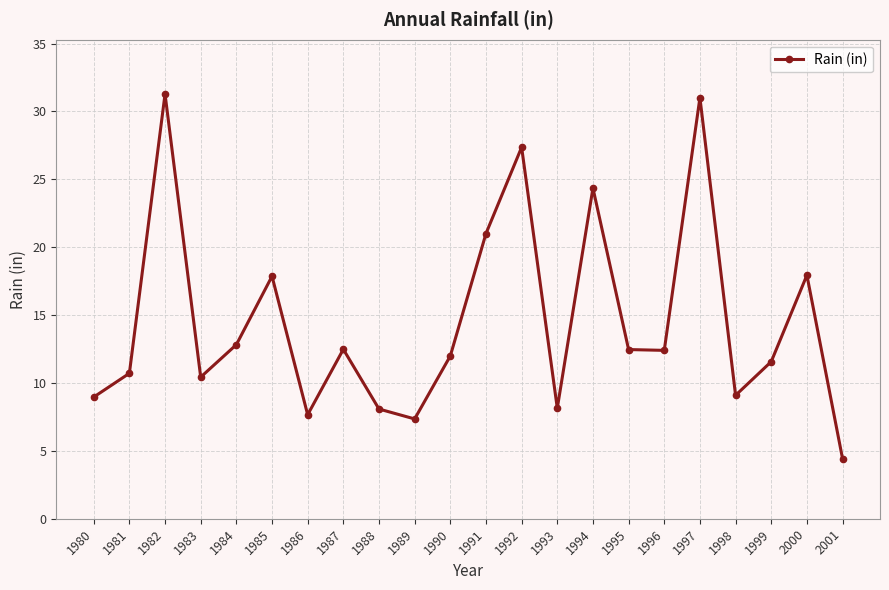

Is it true that the value at 1993 is 5.0?

False